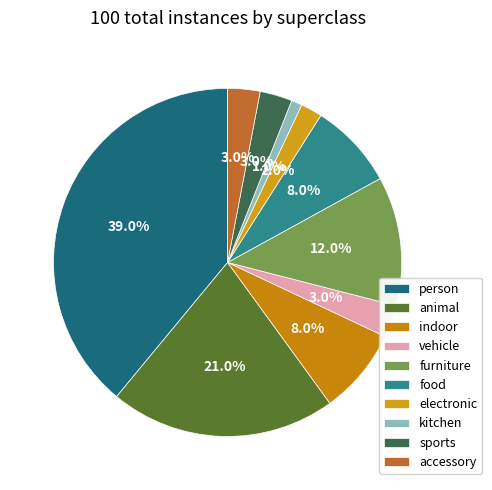

What is the smallest slice in the pie chart?

kitchen